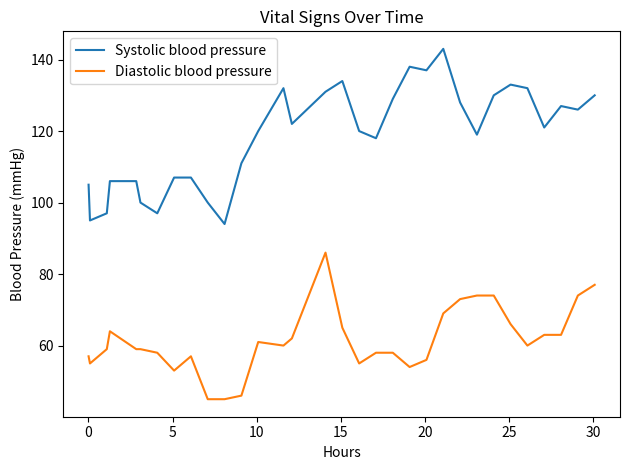

How many lines are shown in the chart?

2